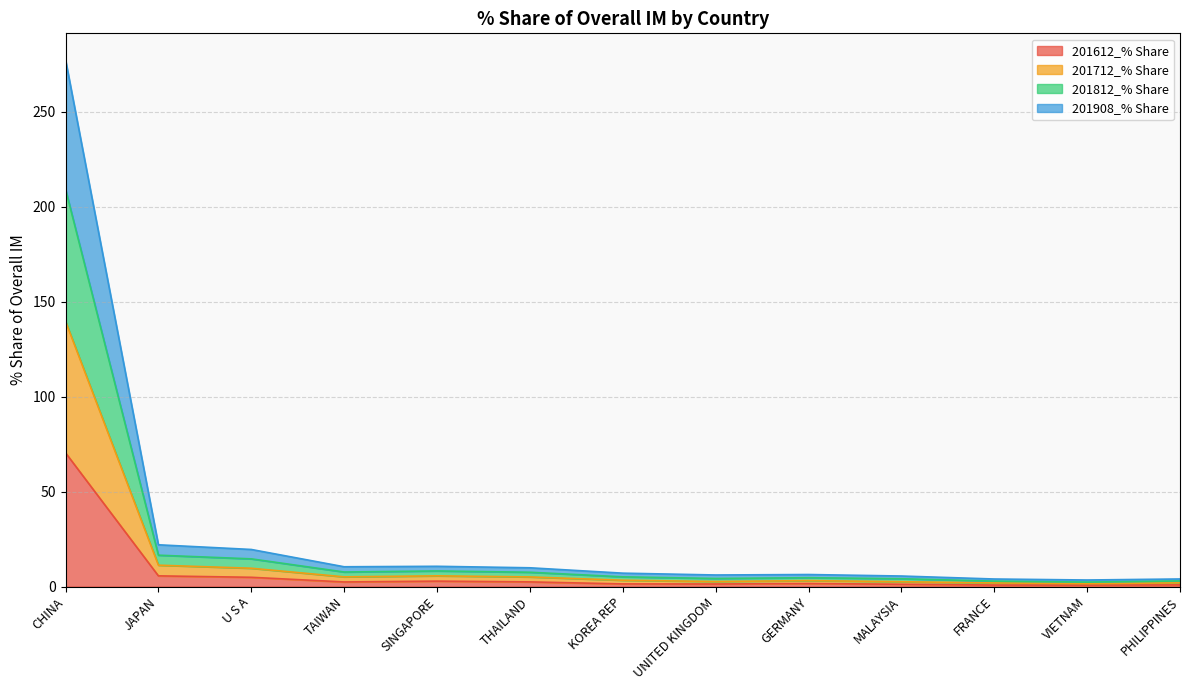

Between JAPAN and KOREA REP, which is larger?

JAPAN